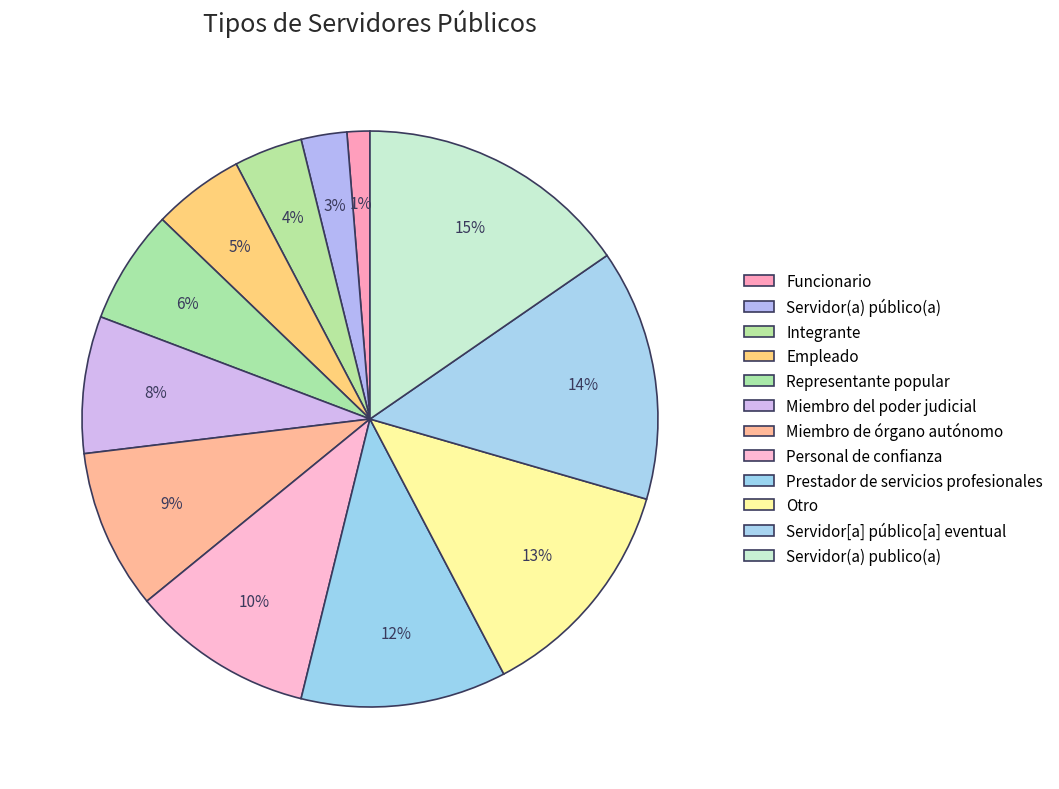

Is there a majority slice in this chart?

No